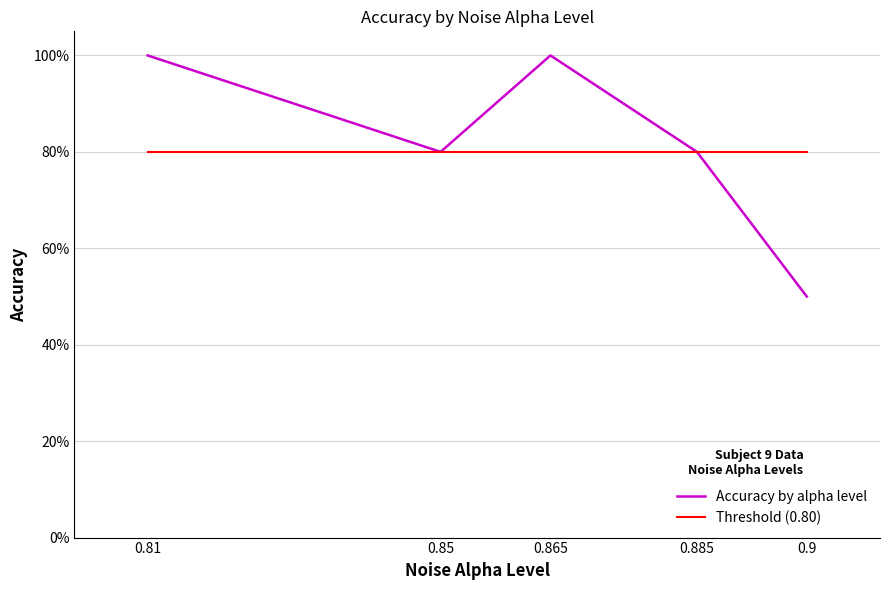

What is the greatest value displayed?

1.0